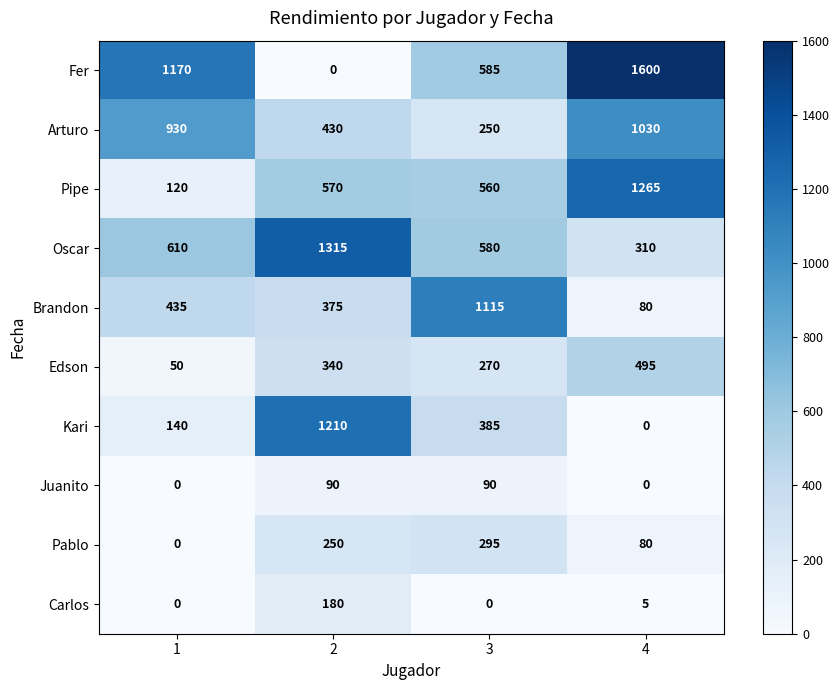

What is the total value across all series at 3?

4130